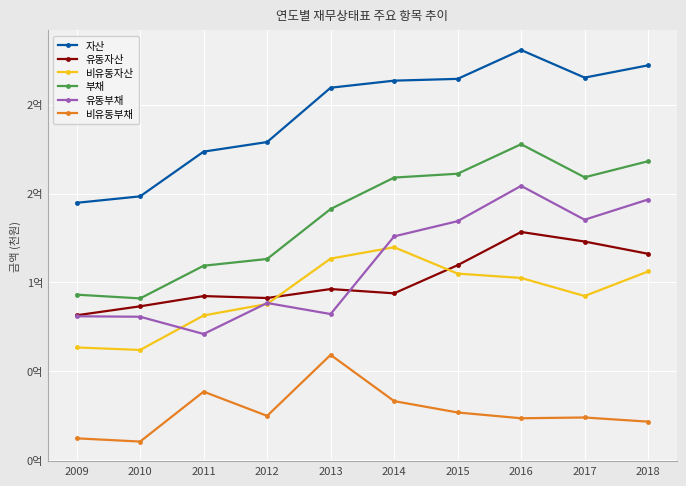

Reading left to right, transcribe all the data shown in this chart.

자산: 144799027	148445213	173633122	179025738	209621483	213604546	214603274	230855837	215309216	222227643
유동자산: 81463888	86512469	92274866	91185479	96239198	93822024	109664951	128380898	122991085	116091350
비유동자산: 63335139	61932744	81358256	87840259	113382285	119782522	104938323	102474939	92318131	106136292
부채: 93071000	90972842	109367203	113176895	141316252	159021024	161180186	177806896	159173214	168224643
유동부채: 80909118	80633588	70924728	88379907	82157281	125899584	134463901	154341317	135276871	146667497
비유동부채: 12161882	10339253	38442475	24796988	59158971	33121439	26716285	23465579	23896344	21557146